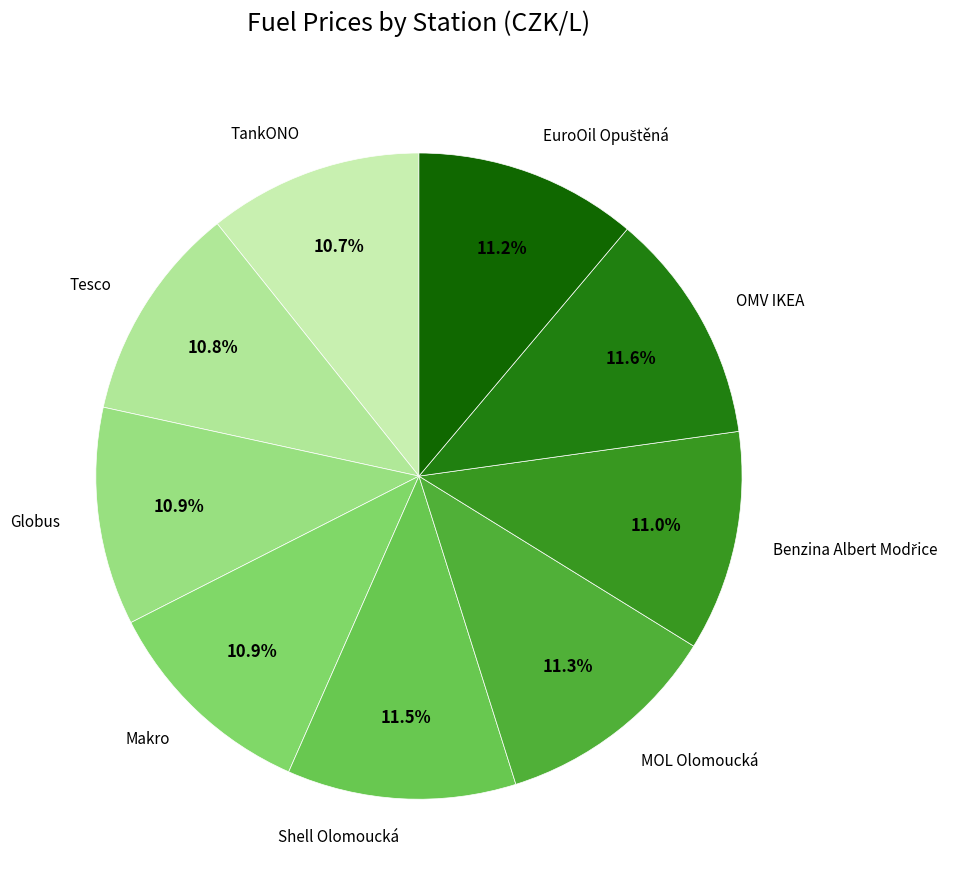

Count the number of slices in the pie.

9